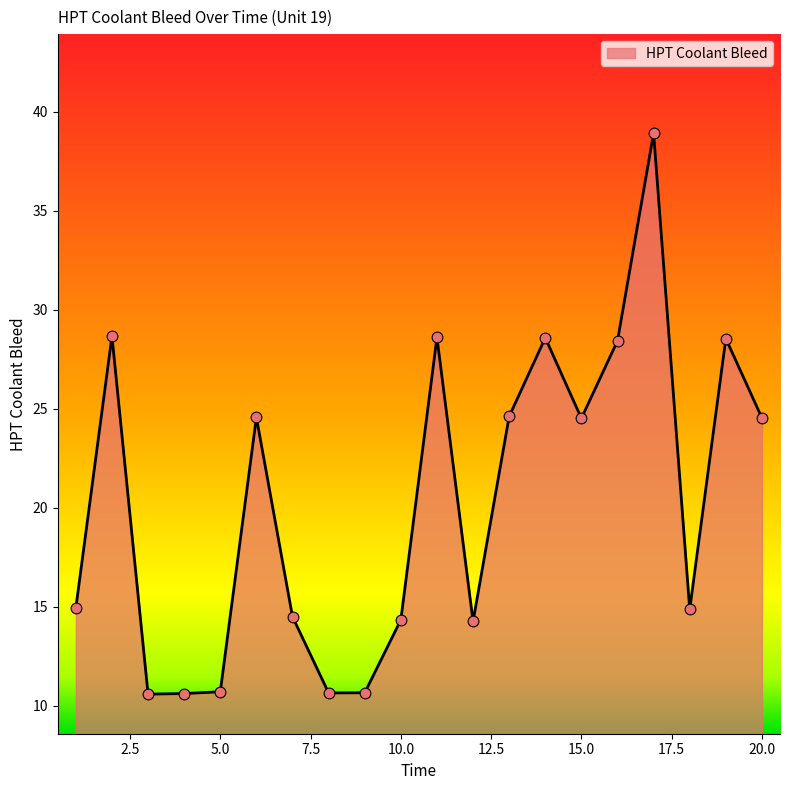

What is the greatest value displayed?

38.9